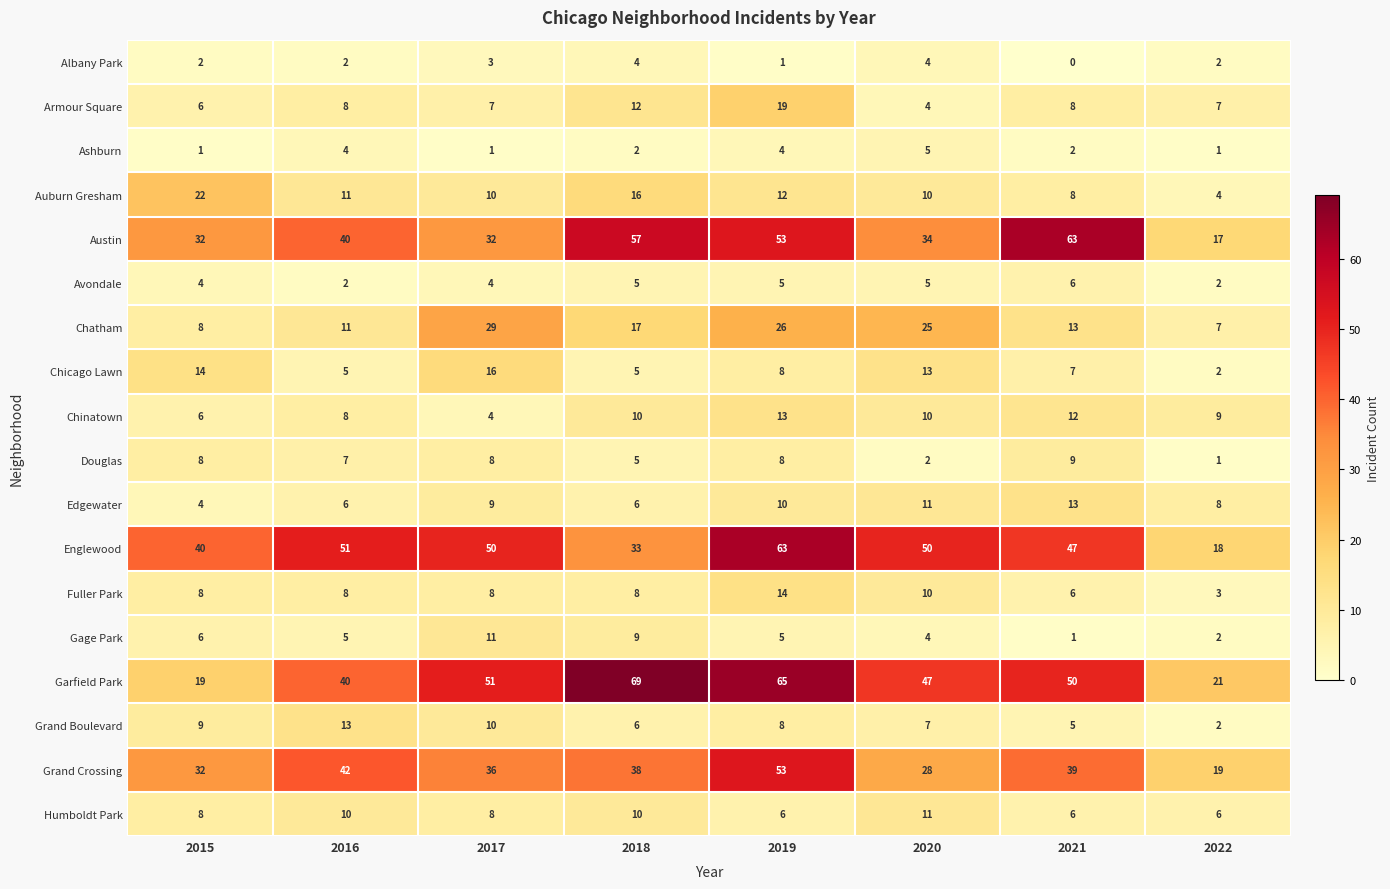

What is the difference between the maximum and minimum values in the Chinatown series?

9